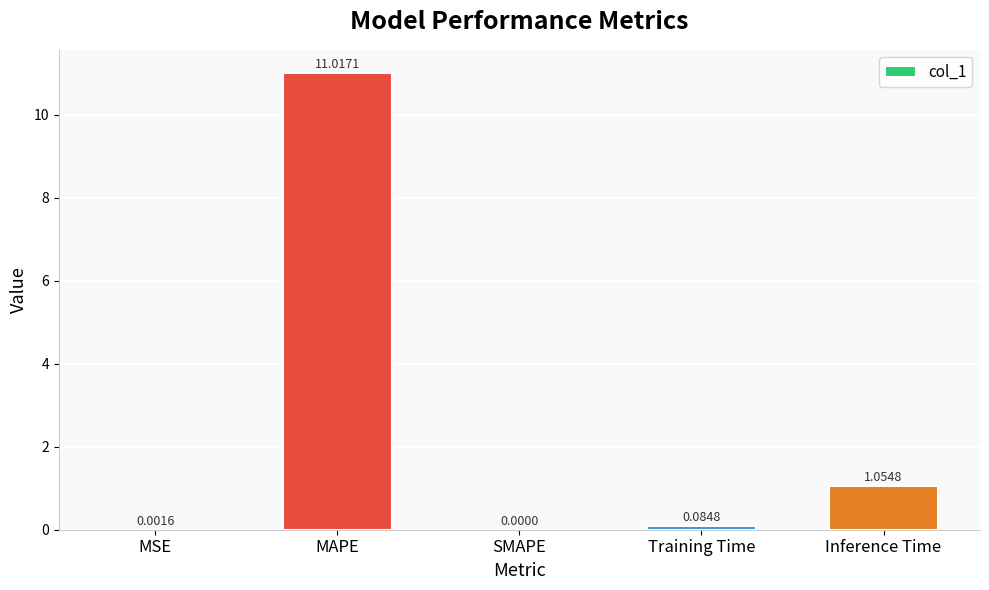

What is the sum of all values?

12.2